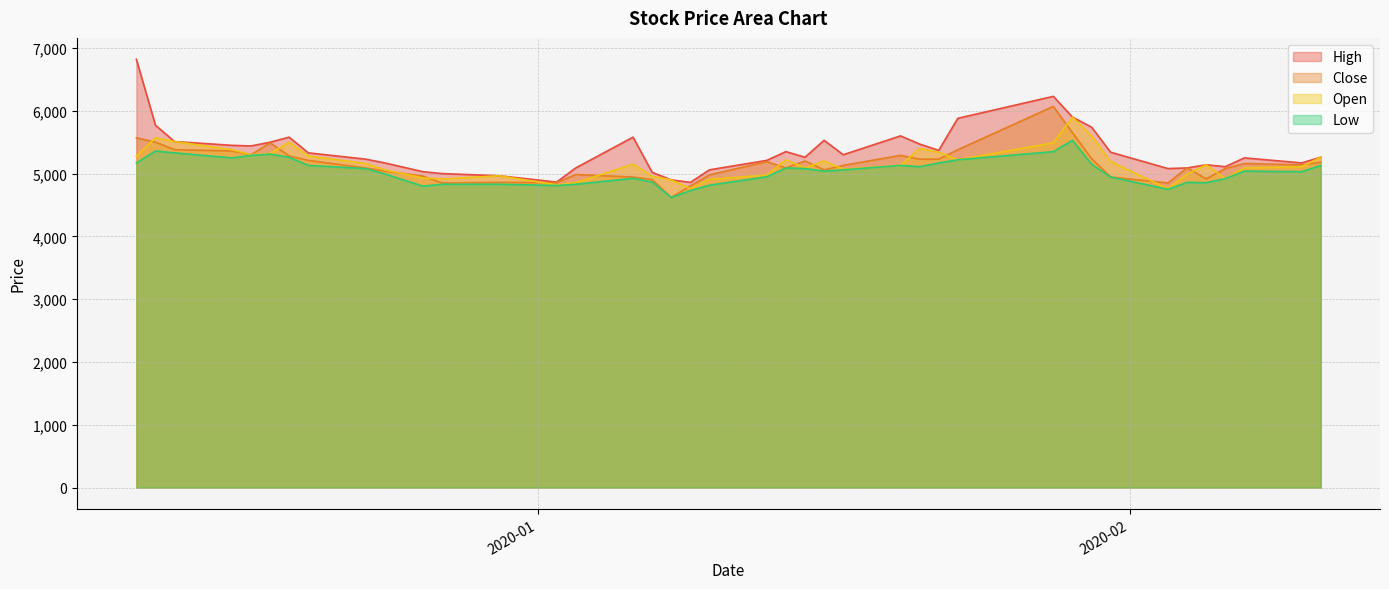

True or false: Open has a value of 5380 at 2019-12-16.

True